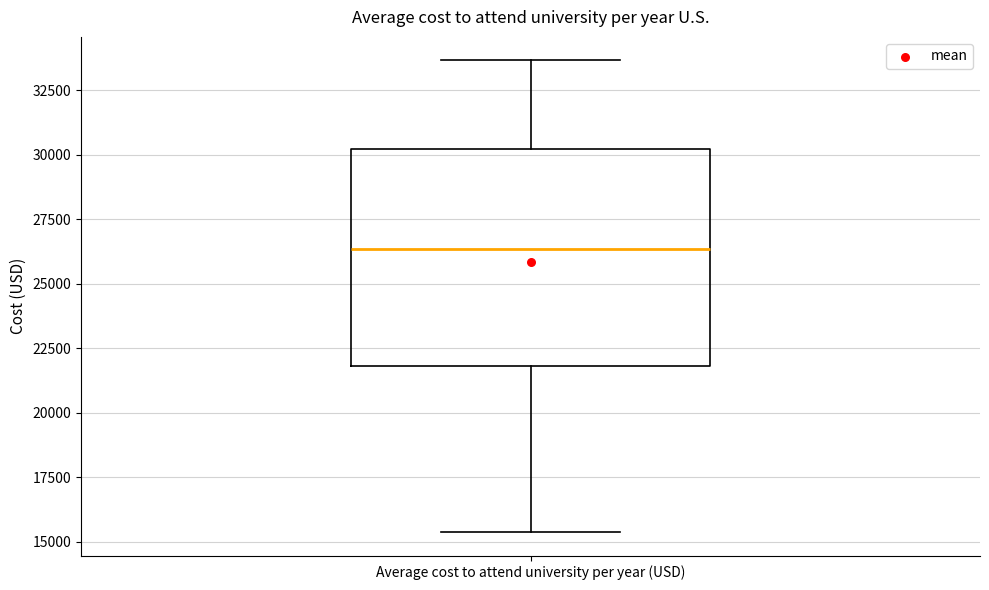

Read this box plot against the y-axis: the position of the median line, the range covered by the box, and the ends of both whiskers. The values are not printed on the chart, so give them approximately, as read against the axis.

median 26500, box 22000 to 30000, whiskers 15500 to 33500